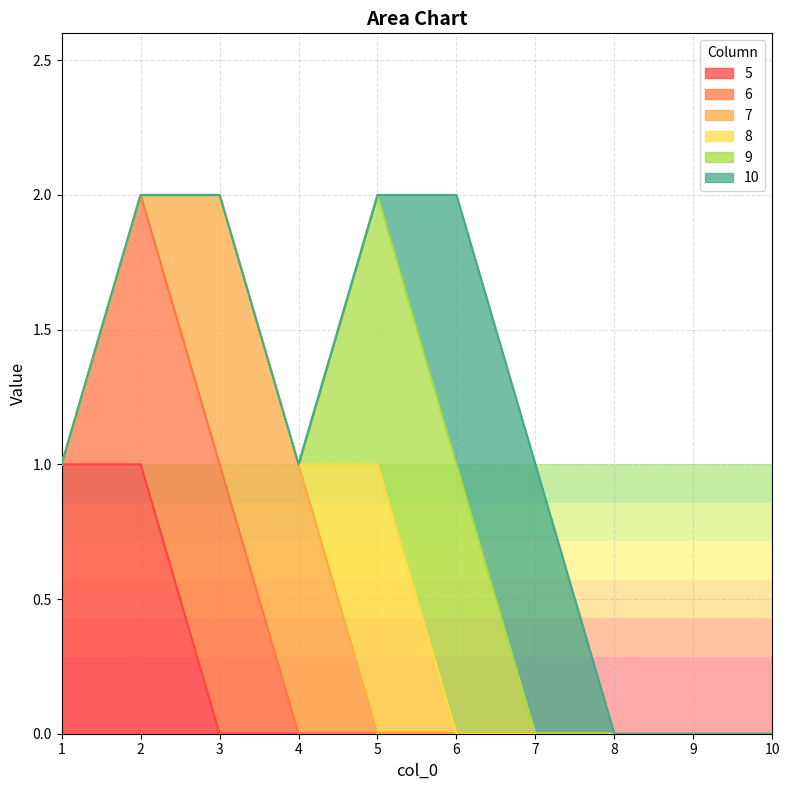

At how many categories does at least one series exceed 0?

7